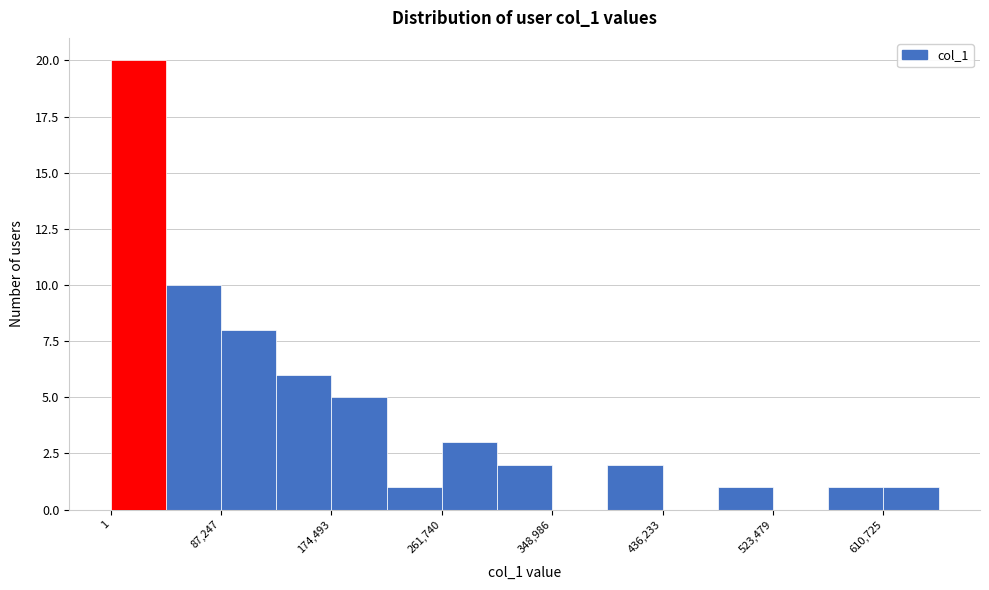

Over which range of the x-axis is the bar tallest?

0 to 40000